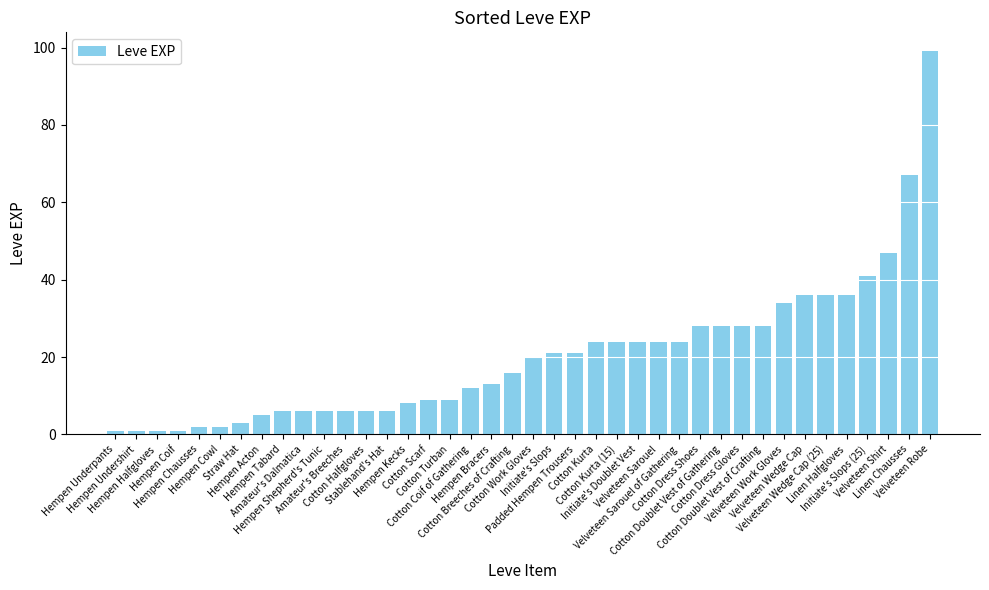

True or false: the data shows 6 at Stablehand's Hat.

True